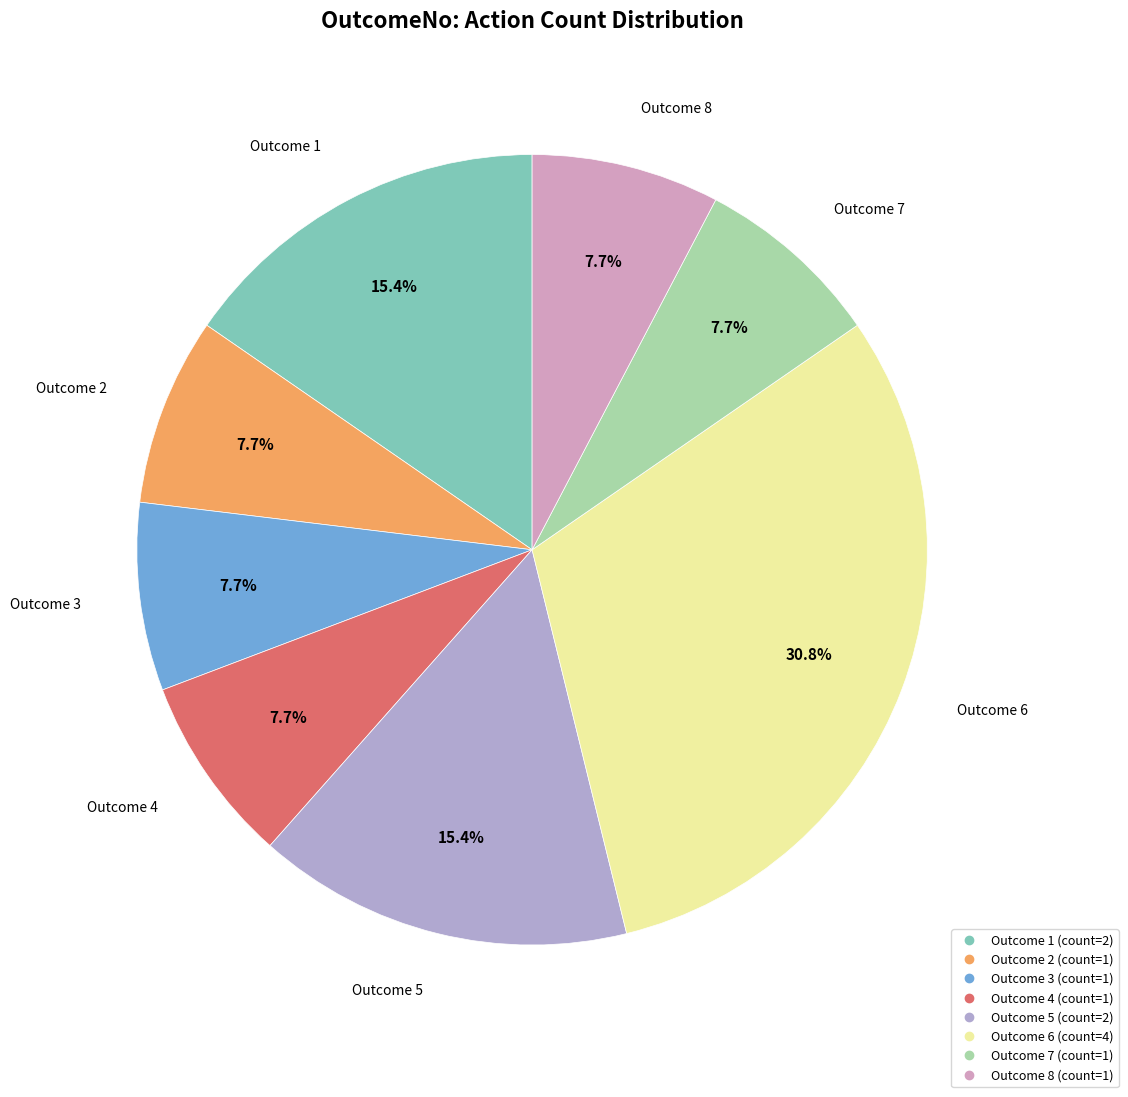

Is there a majority slice in this chart?

No